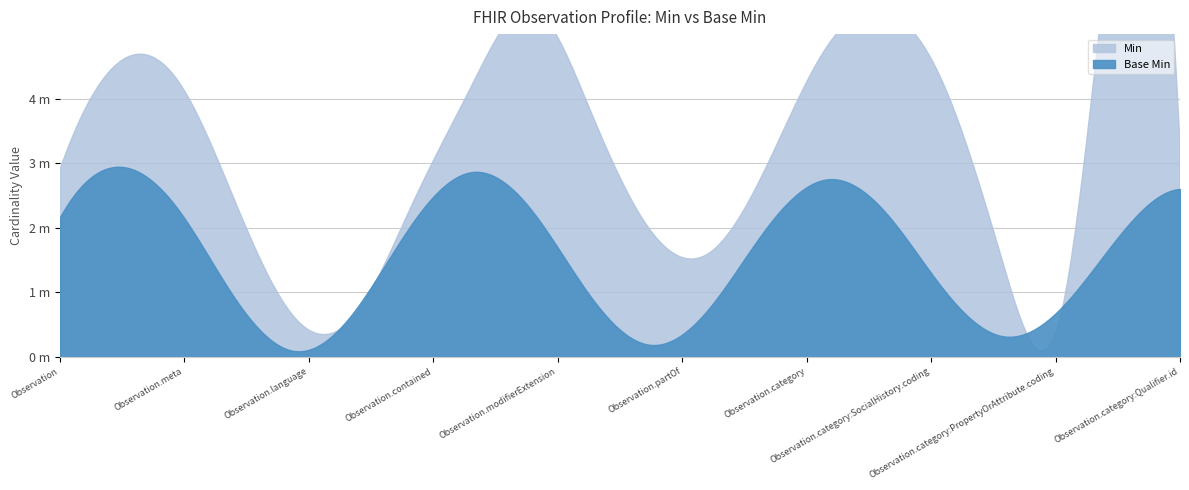

Is the value of Base Min at Observation.category:PropertyOrAttribute greater than the value of Min at Observation.category:SocialHistory?

No